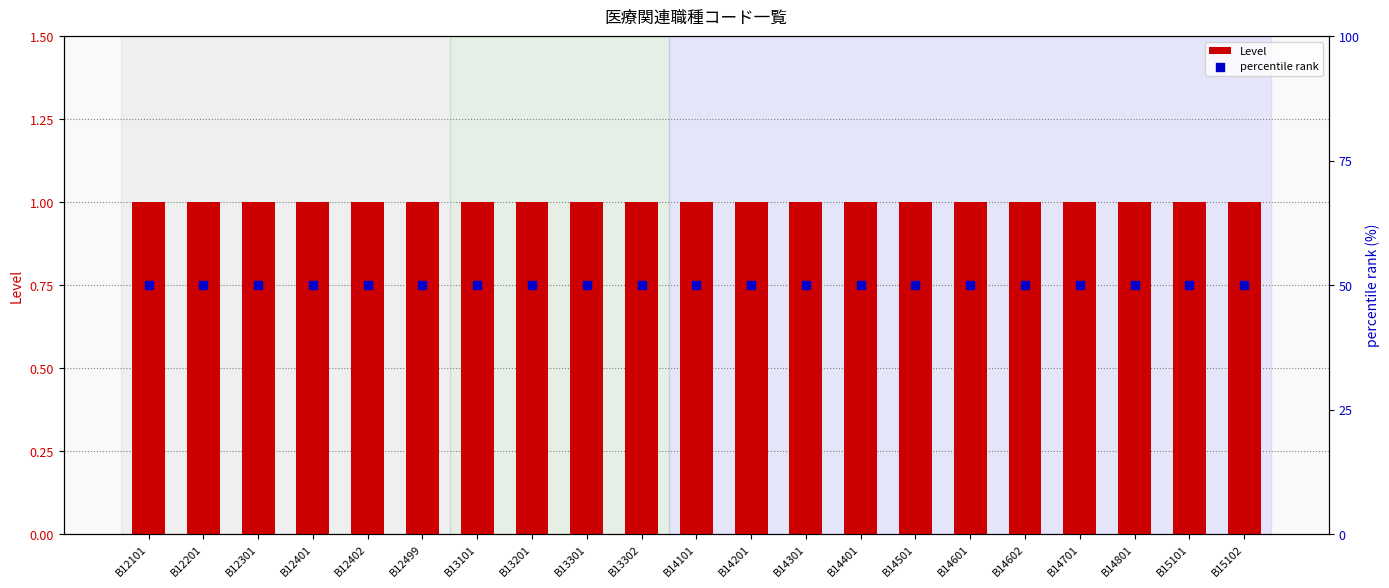

Which series has the widest spread of Y values?

Level